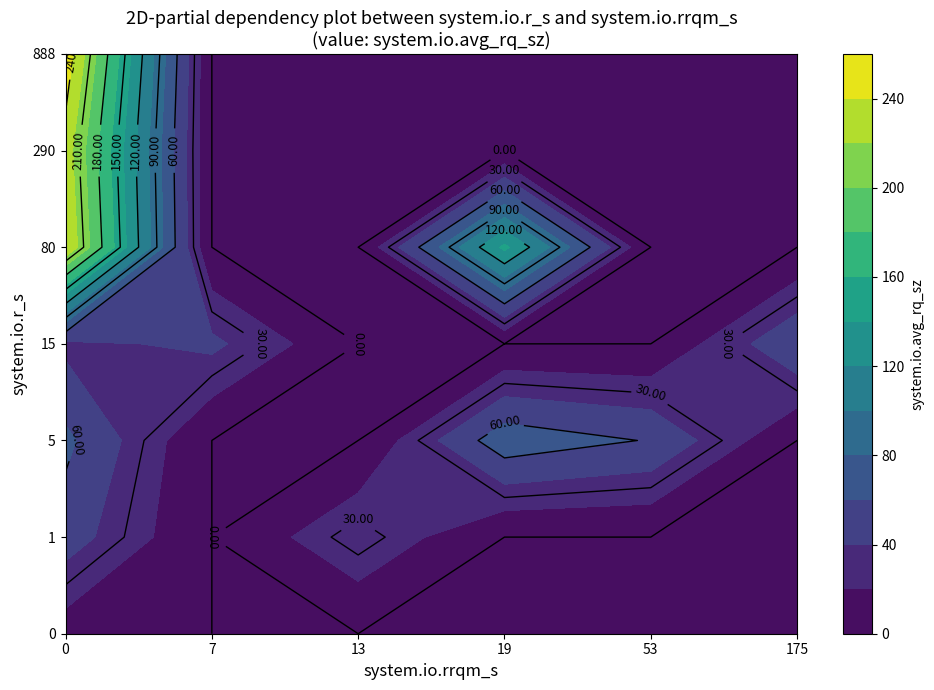

True or false: 0 has a value of 450.4 at 0.

False